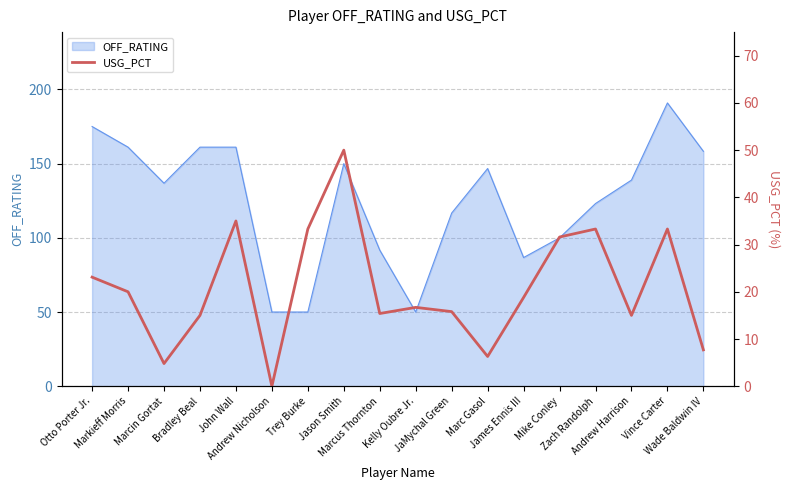

How many positive values are there?

17